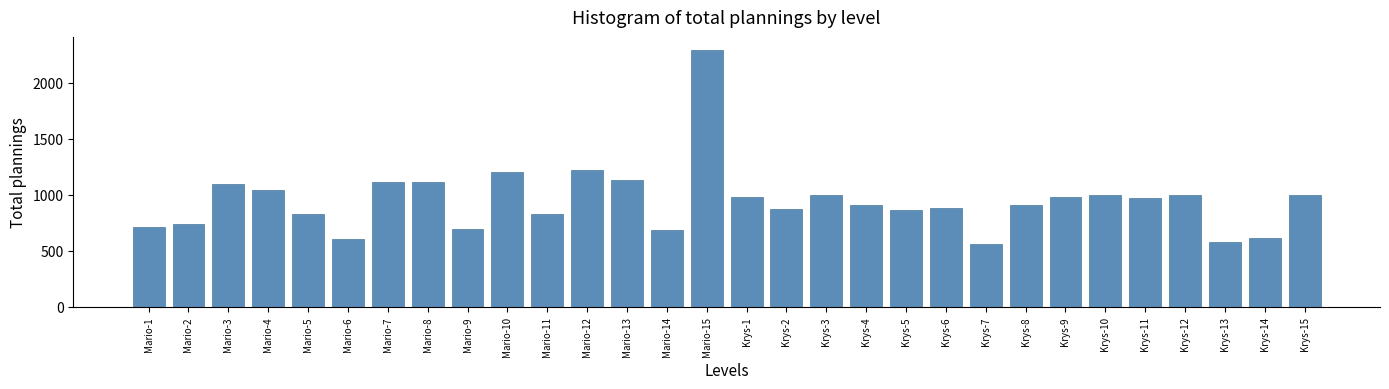

How many categories are shown in the chart?

30